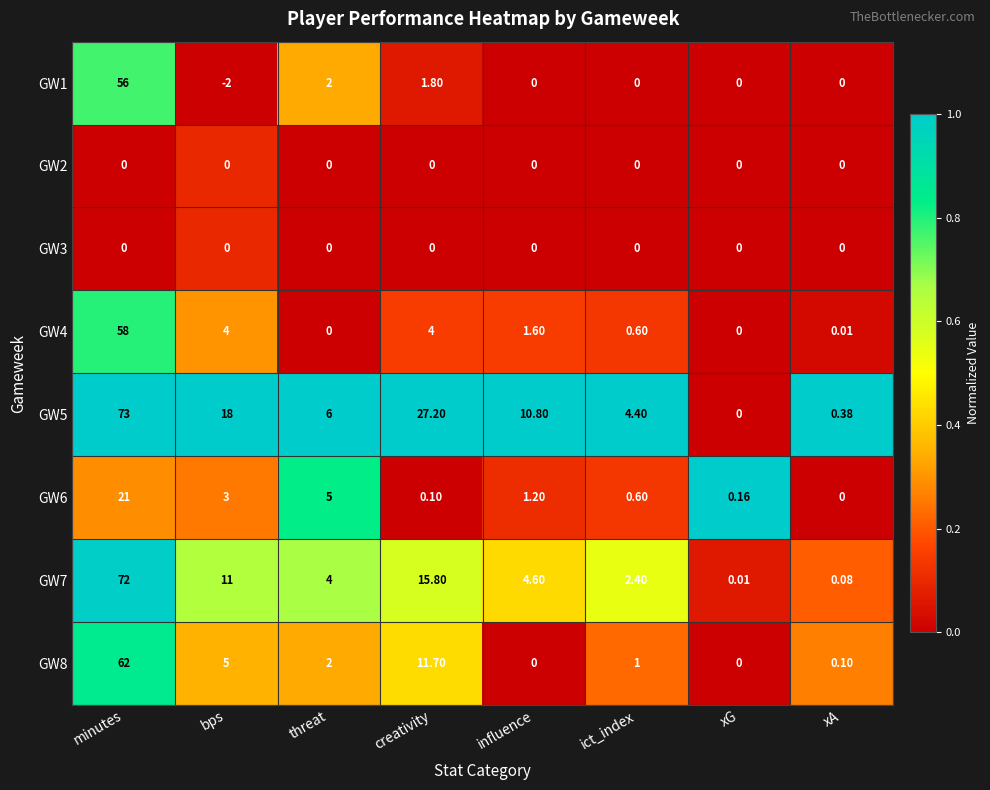

Which label corresponds to the smallest value in the chart?

bps